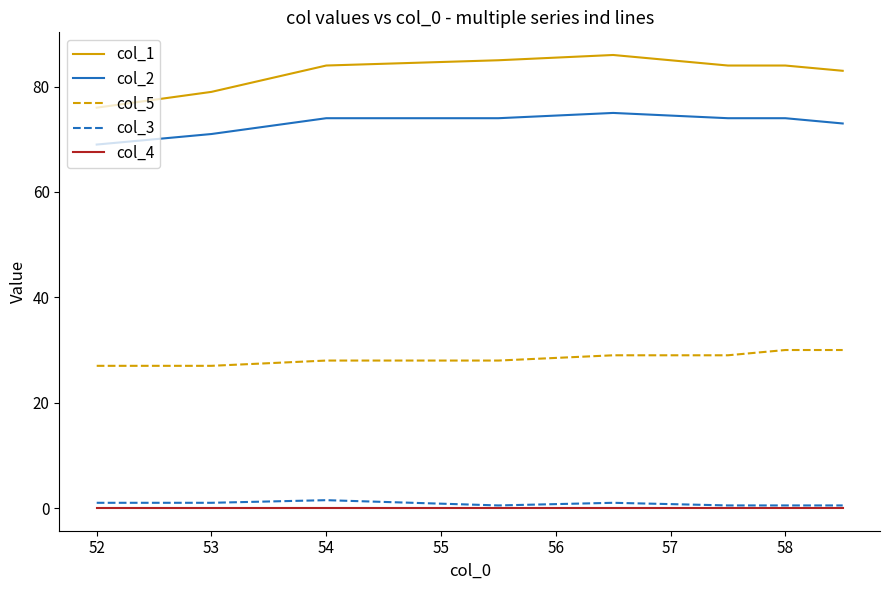

What is the maximum value for col_1?

86.0